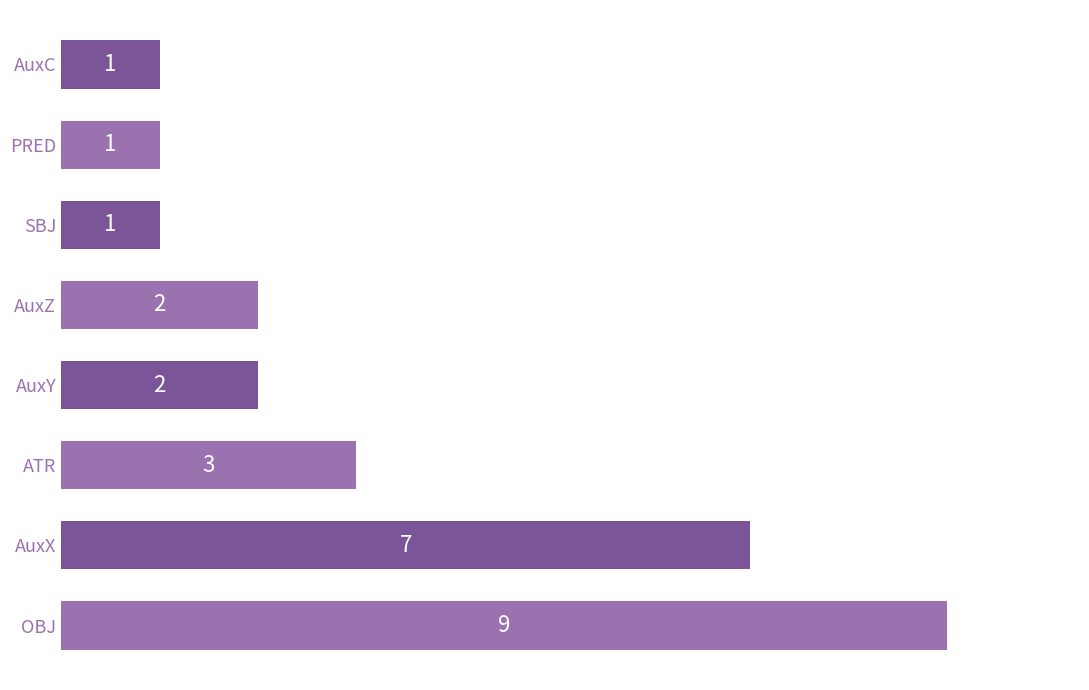

Approximately how many times larger is the value at SBJ compared to AuxY?

0.5